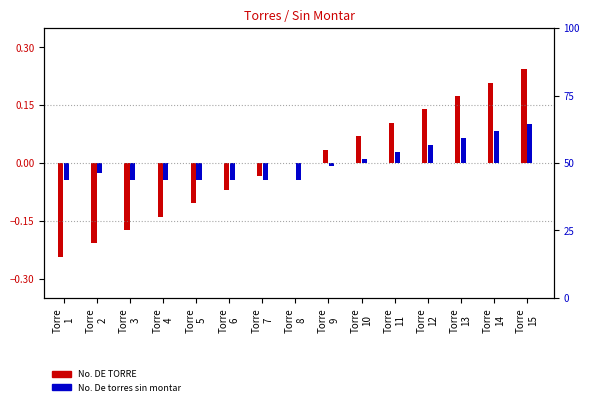

Reading left to right, list all the values displayed in this chart.

No. DE TORRE (normalized): Torre
1=-0.2	Torre
2=-0.2	Torre
3=-0.2	Torre
4=-0.1	Torre
5=-0.1	Torre
6=-0.1	Torre
7=-0.0	Torre
8=0.0	Torre
9=0.0	Torre
10=0.1	Torre
11=0.1	Torre
12=0.1	Torre
13=0.2	Torre
14=0.2	Torre
15=0.2
No. De torres sin montar (normalized): Torre
1=-0.0	Torre
2=-0.0	Torre
3=-0.0	Torre
4=-0.0	Torre
5=-0.0	Torre
6=-0.0	Torre
7=-0.0	Torre
8=-0.0	Torre
9=-0.0	Torre
10=0.0	Torre
11=0.0	Torre
12=0.0	Torre
13=0.1	Torre
14=0.1	Torre
15=0.1